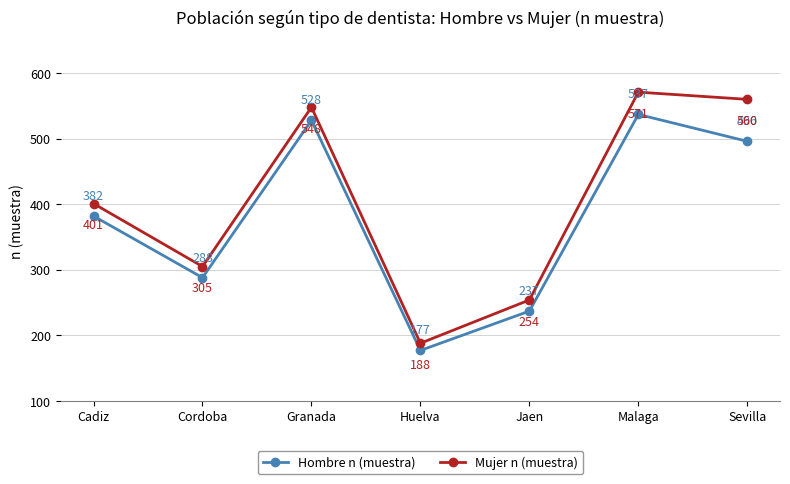

What is the difference between the highest and lowest values at Sevilla?

64